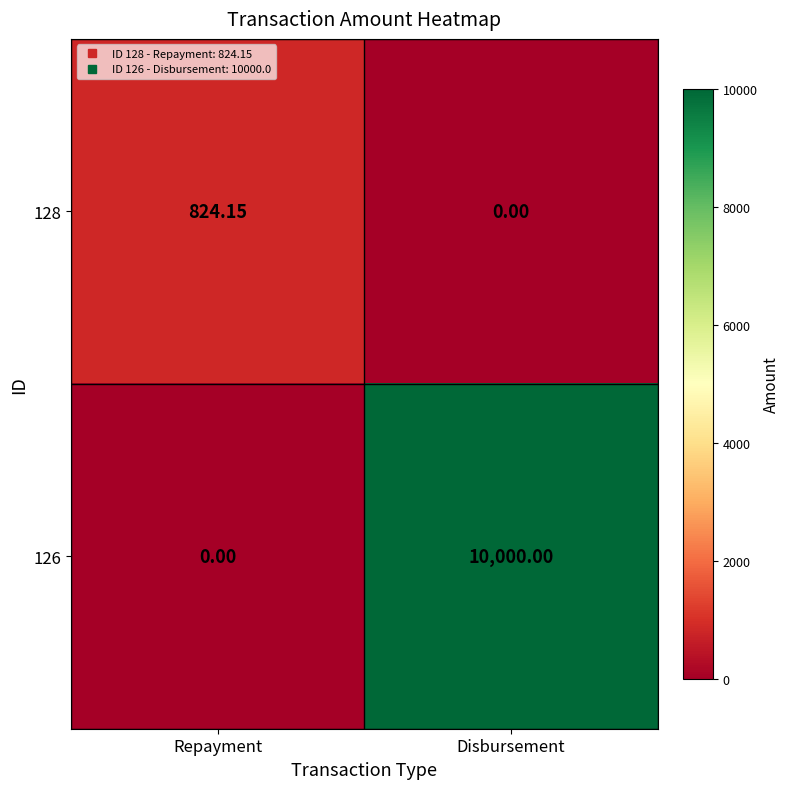

At which category is the sum across all series the highest?

Disbursement